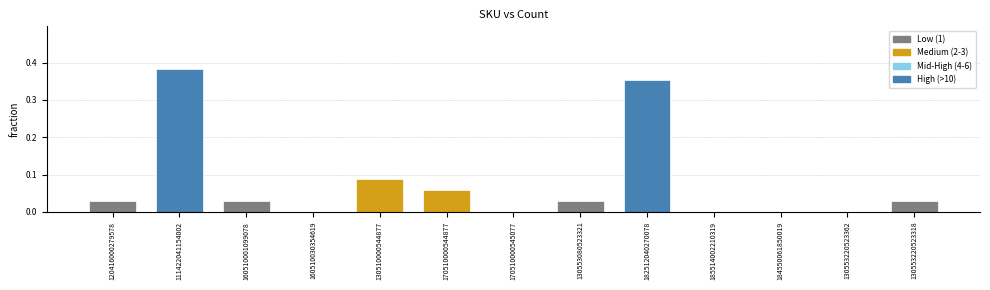

At which category does the chart reach its peak across all series?

111422041154002